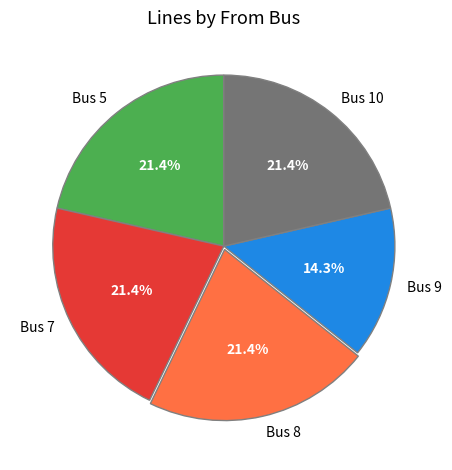

Is there a majority slice in this chart?

No